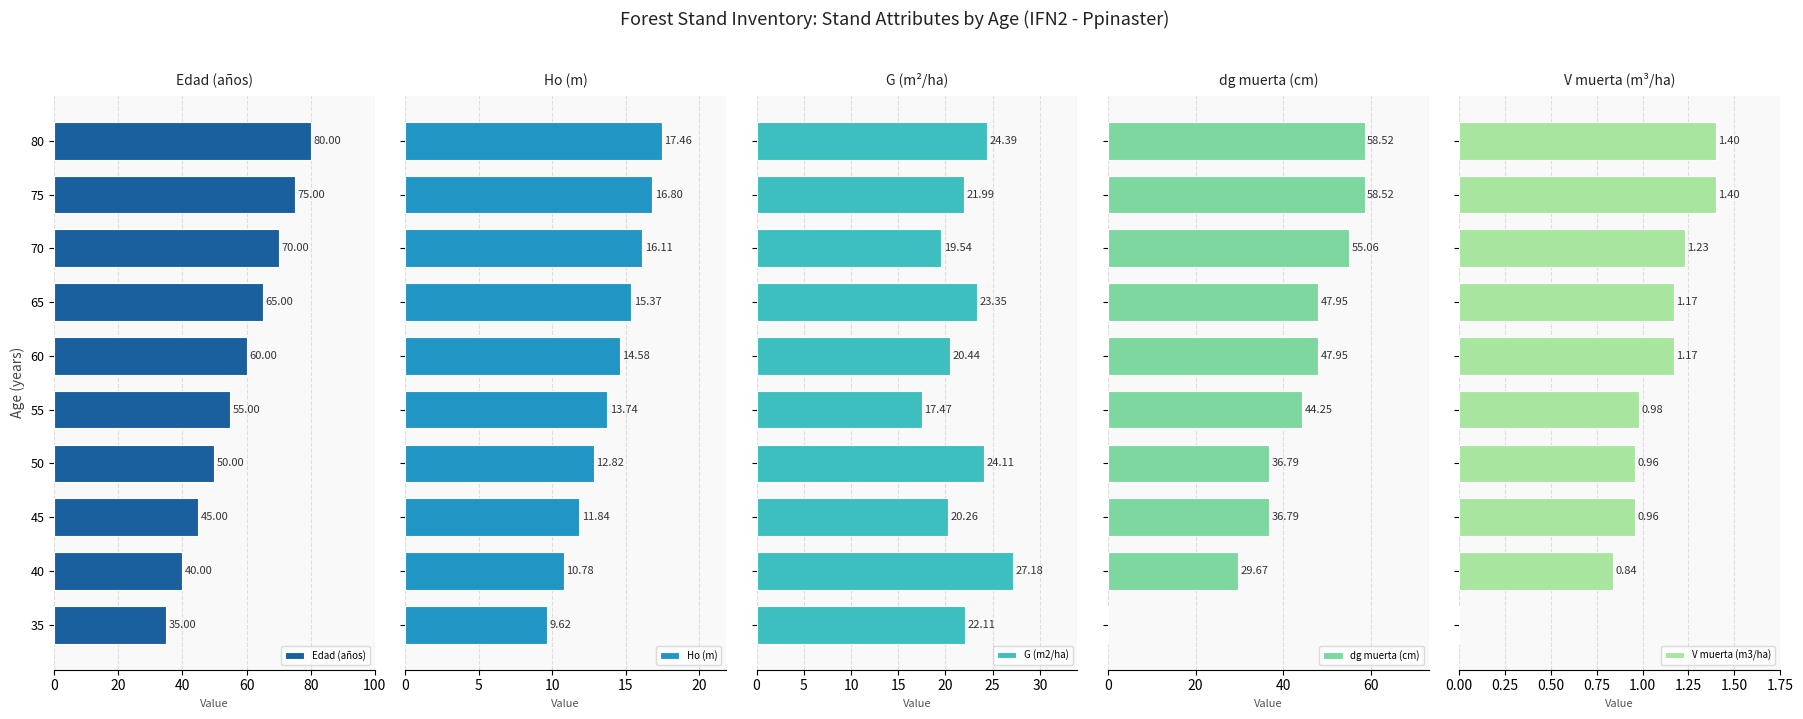

What is the difference between the maximum and second lowest values in the G (m2/ha) series?

7.6